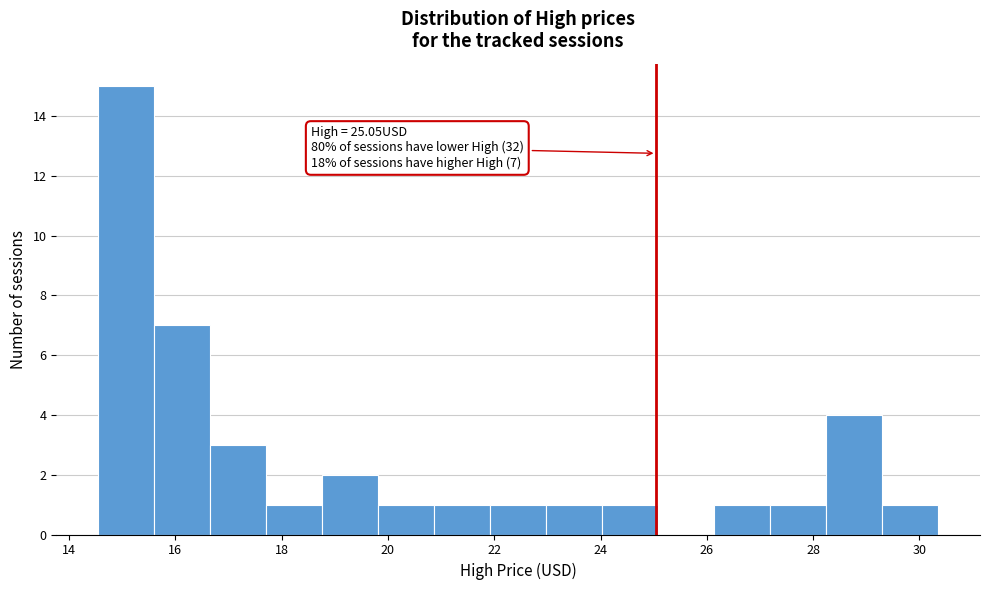

Over which range of the x-axis is the bar tallest?

14.6 to 15.6